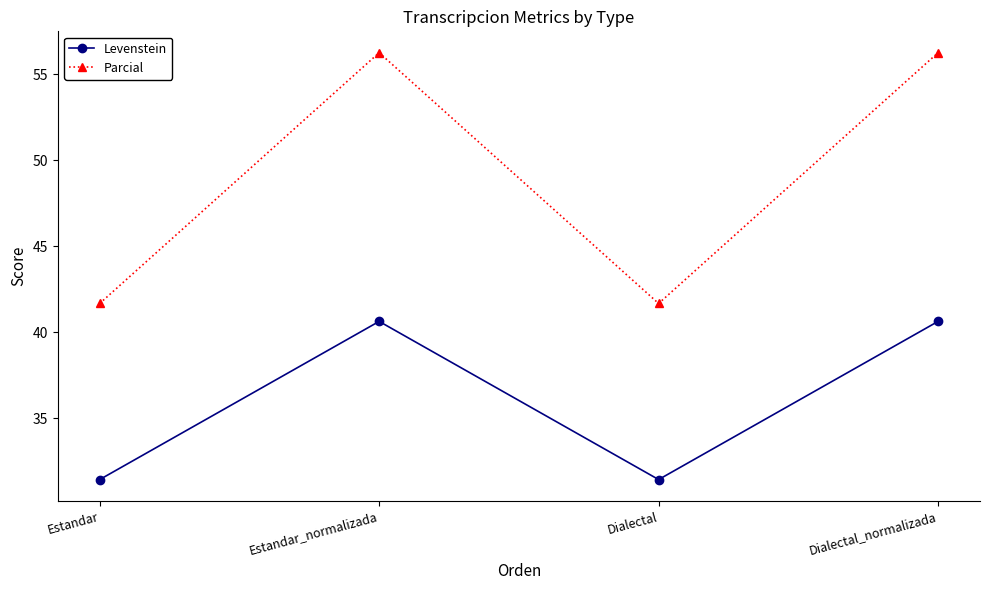

What position from the right is Dialectal?

2